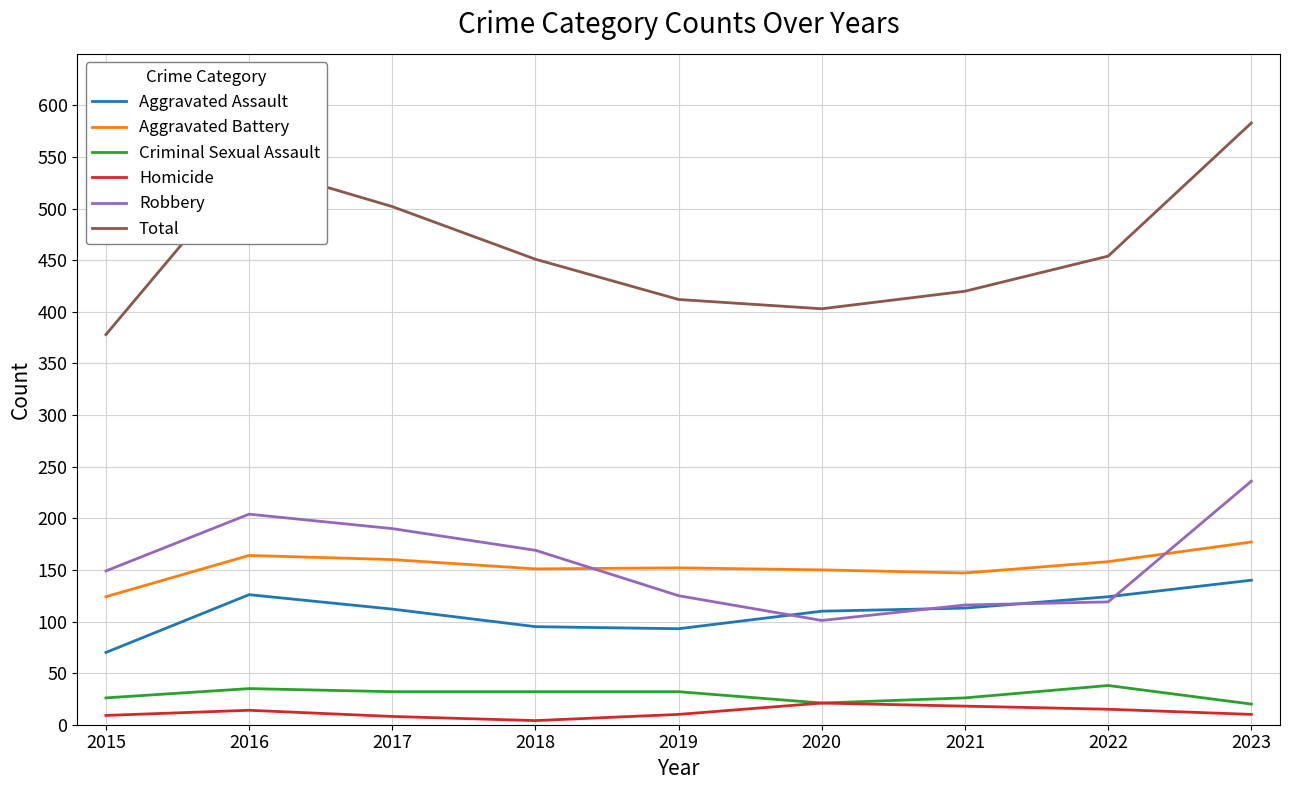

Which series has the largest range (max minus min)?

Total